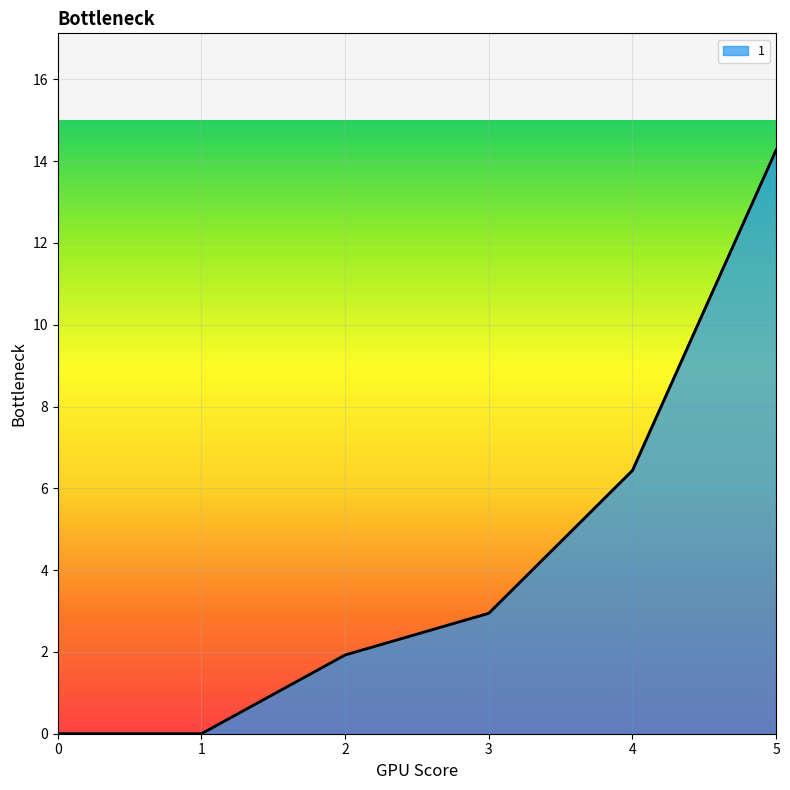

What is the total value across all series at 5?

14.3